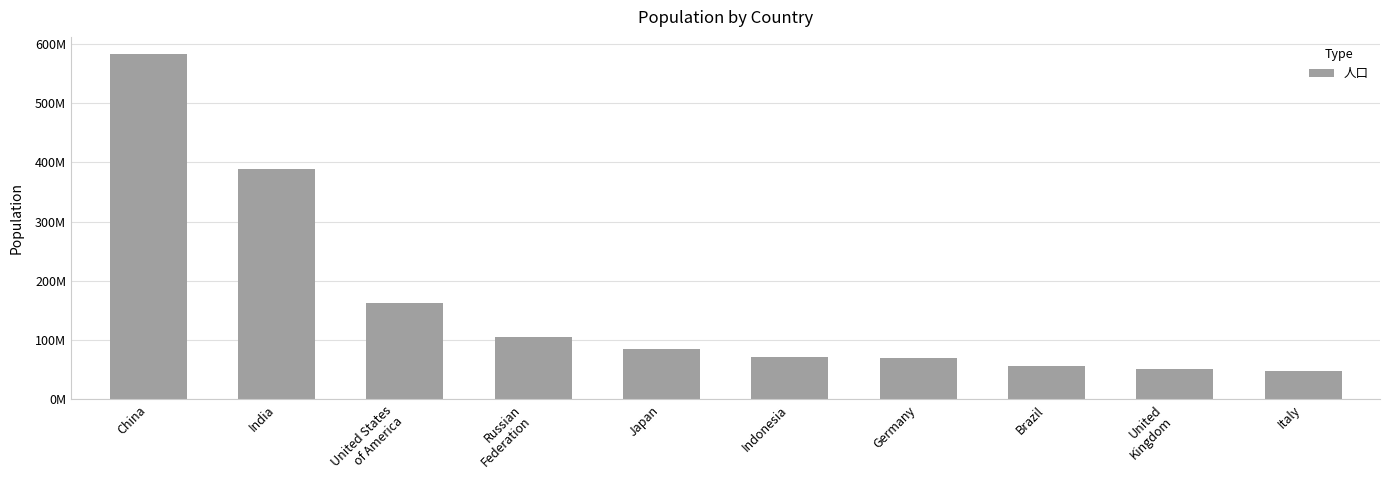

What is the label of the 8th bar from the left?

Brazil